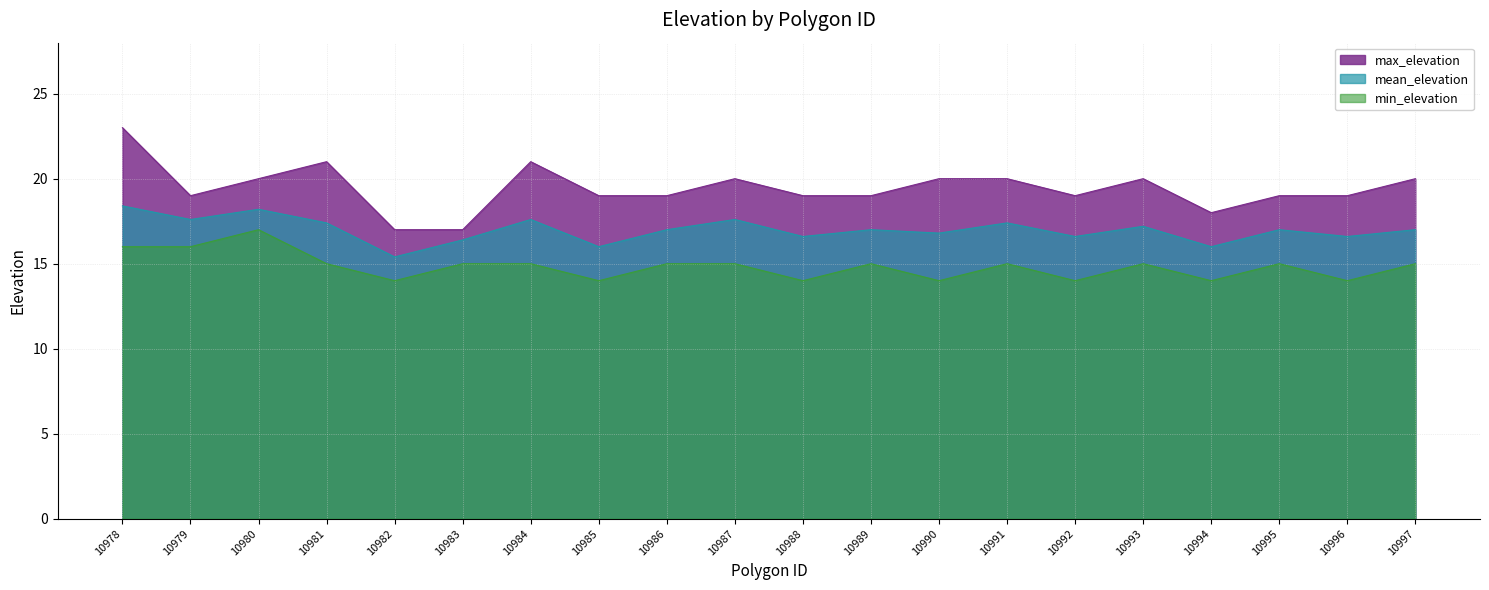

At which category does min_elevation reach its first local peak?

10980